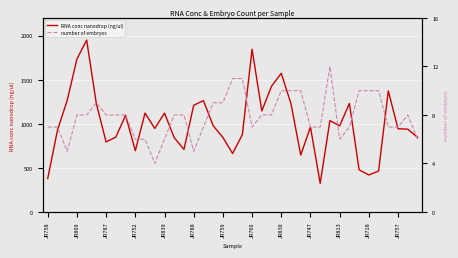

What is the lowest value of the RNA conc nanodrop (ng/ul) series?

323.9